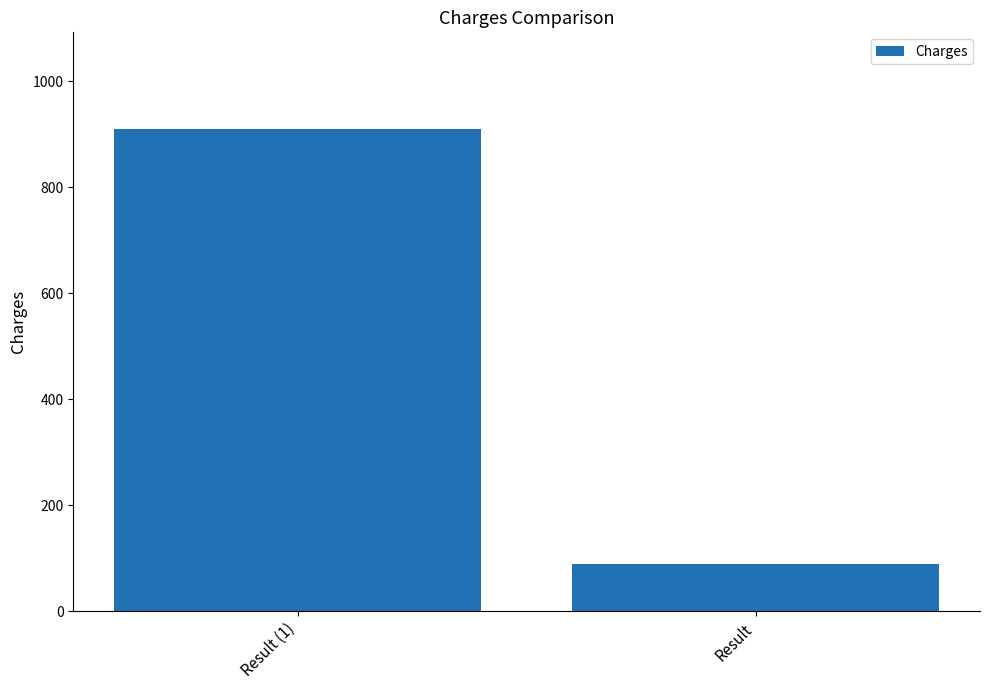

What is the average value?

499.6